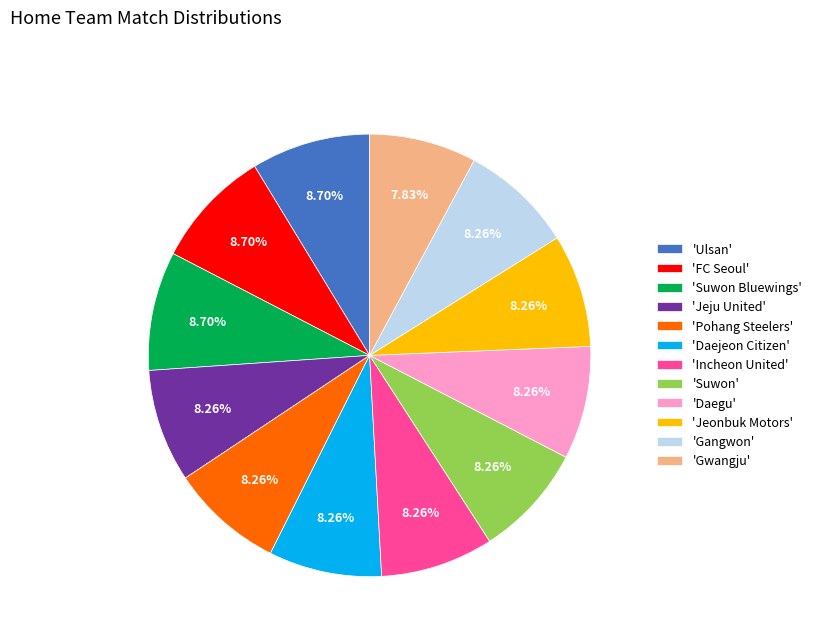

Count the number of slices in the pie.

12